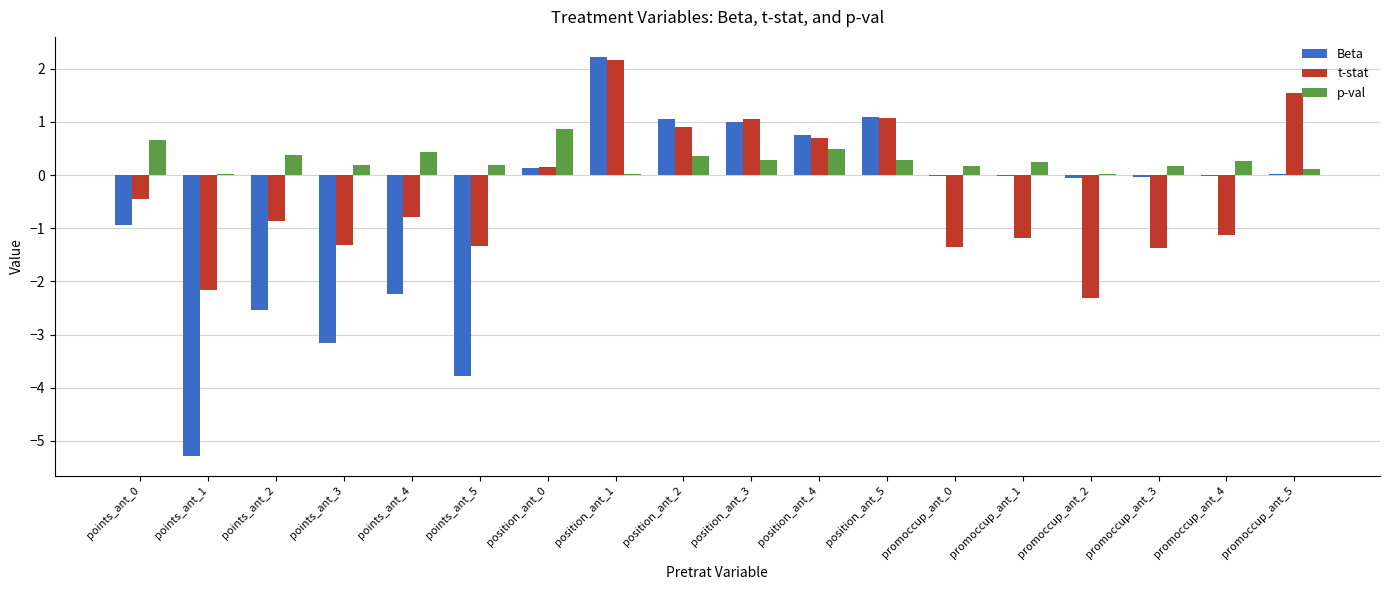

What is the highest value of the t-stat series?

2.2